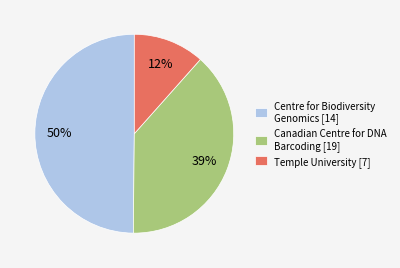

Does Centre for Biodiversity Genomics [14] represent more than half of the total?

No